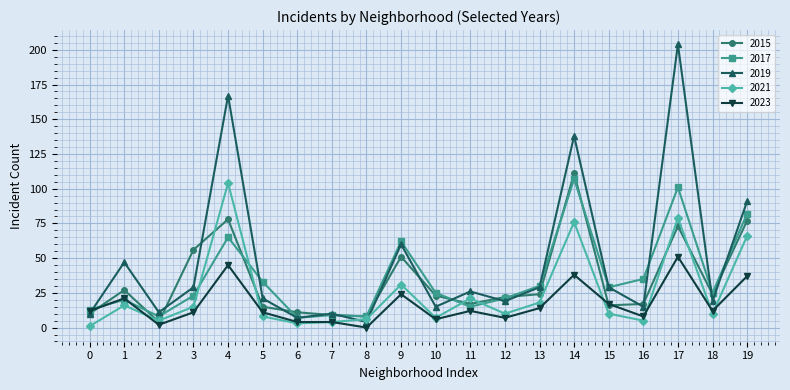

True or false: 2019 has more than 0 points higher than both neighbors.

True